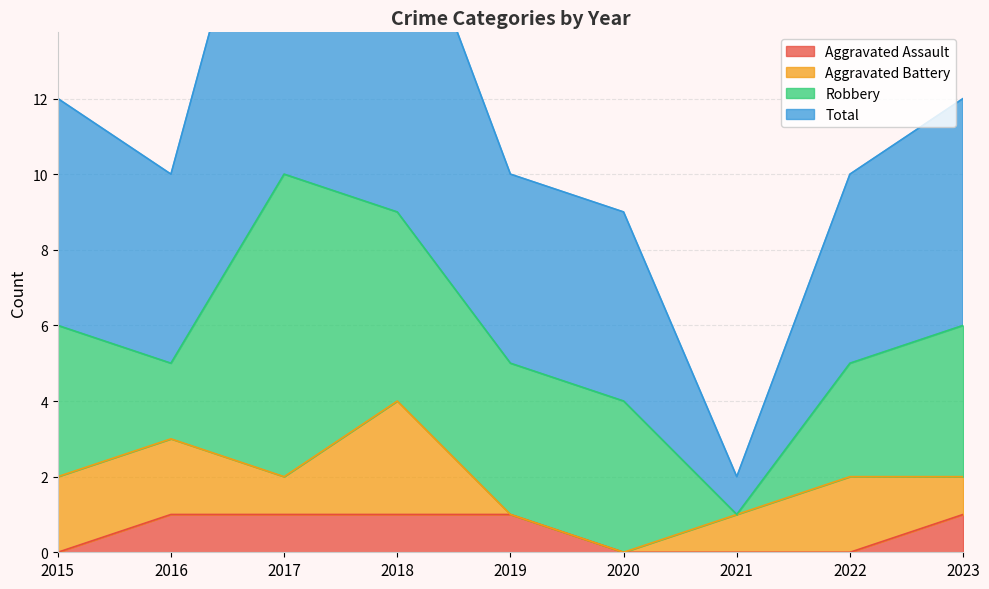

The value of Aggravated Assault at 2021 is -1. True or false?

False